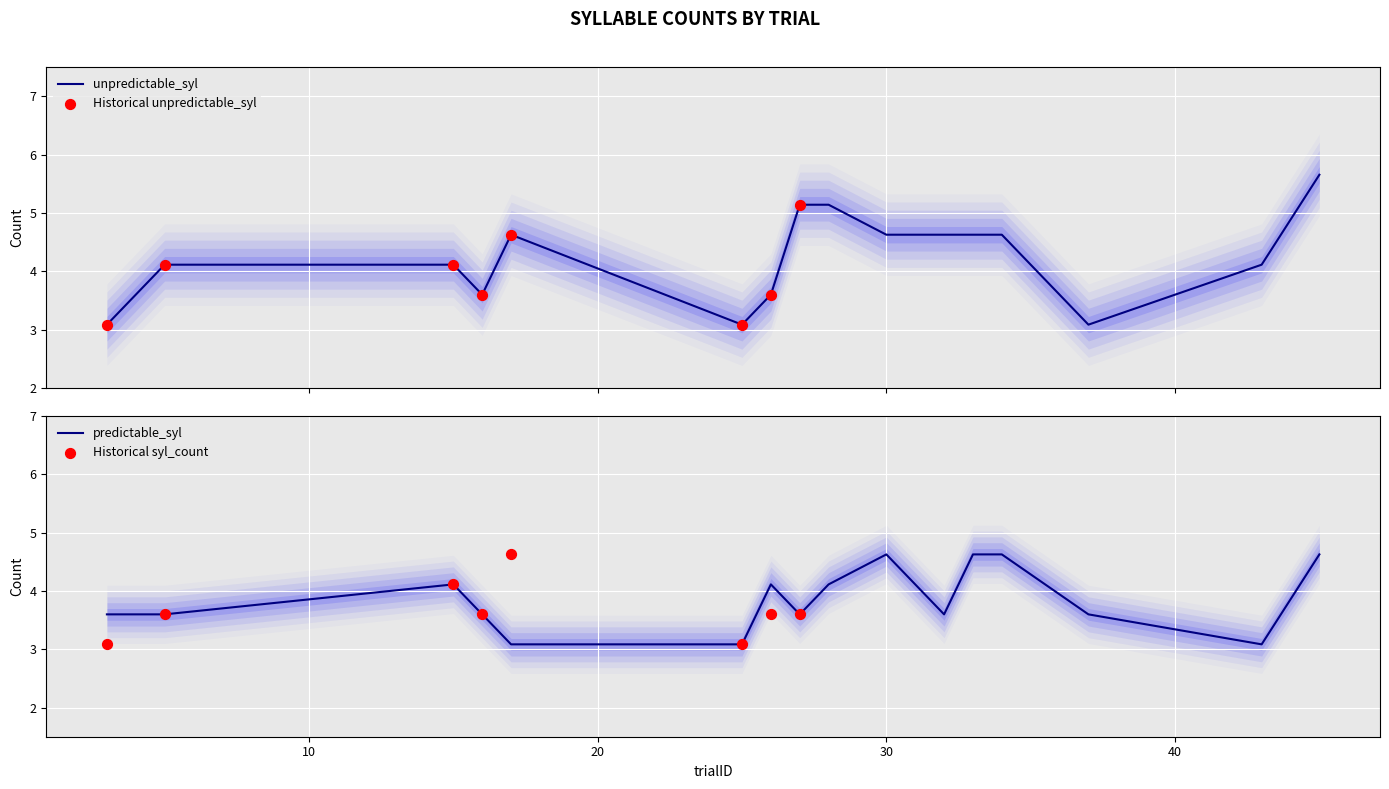

Which series reaches the minimum Y coordinate?

unpredictable_syl